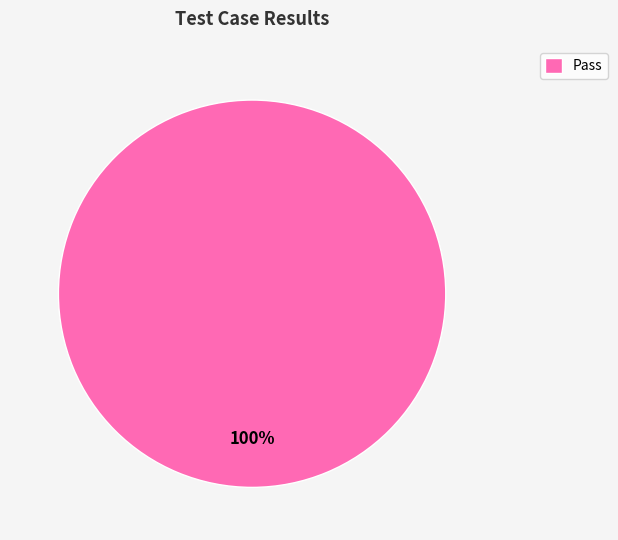

To the nearest percent, what percentage of the pie is Pass?

100%